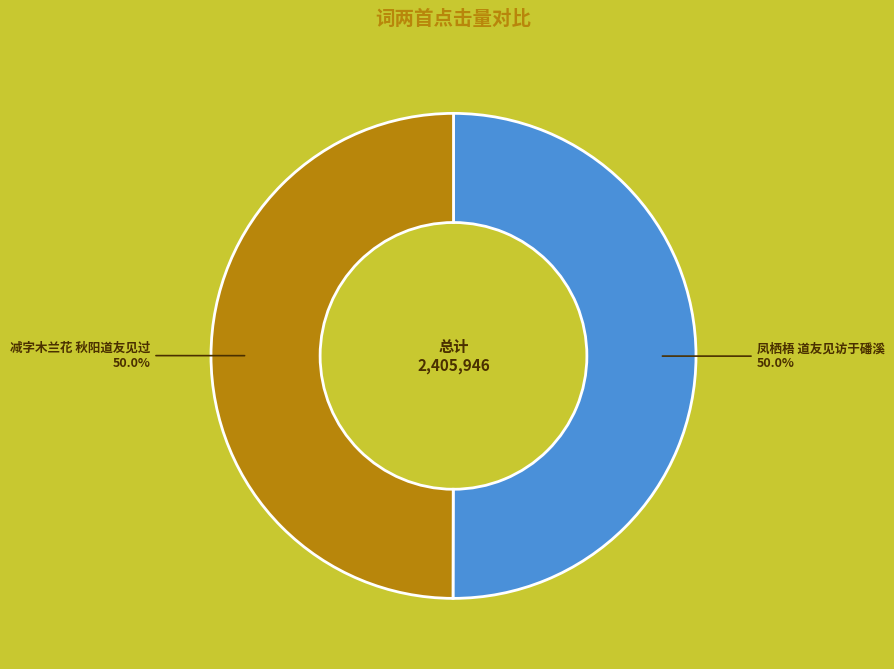

To the nearest percent, what percentage of the pie is 减字木兰花 秋阳道友见过?

50%